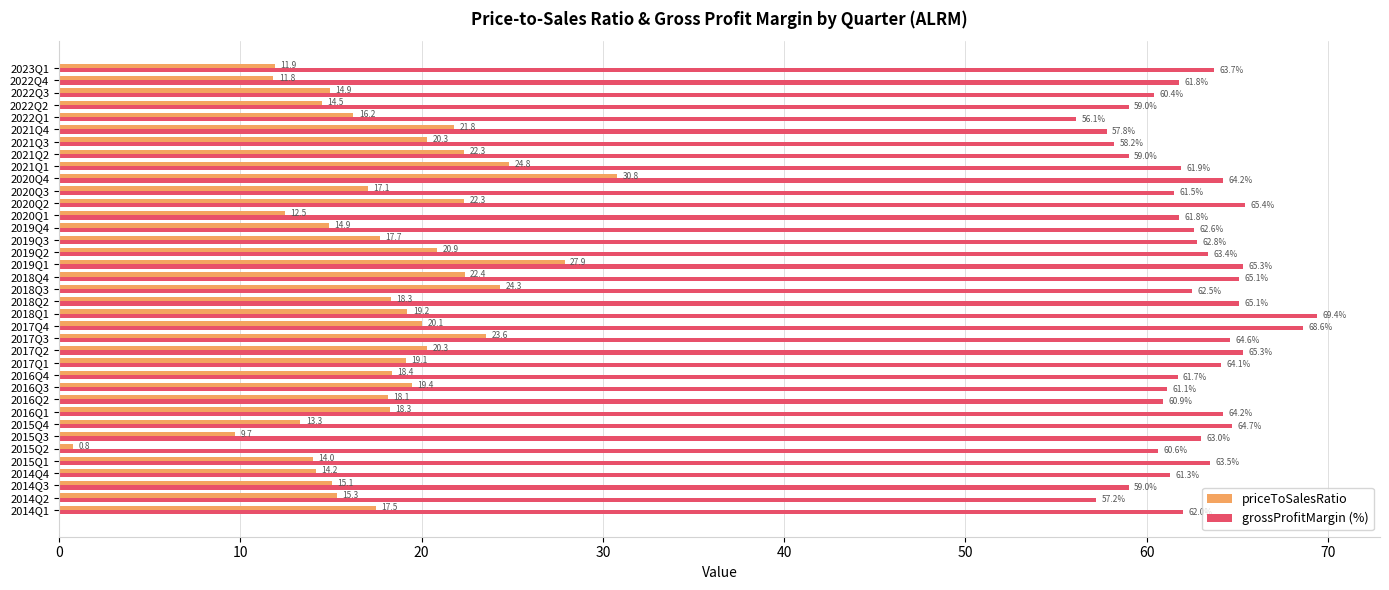

What is the total value across all series at 2020Q4?

95.0